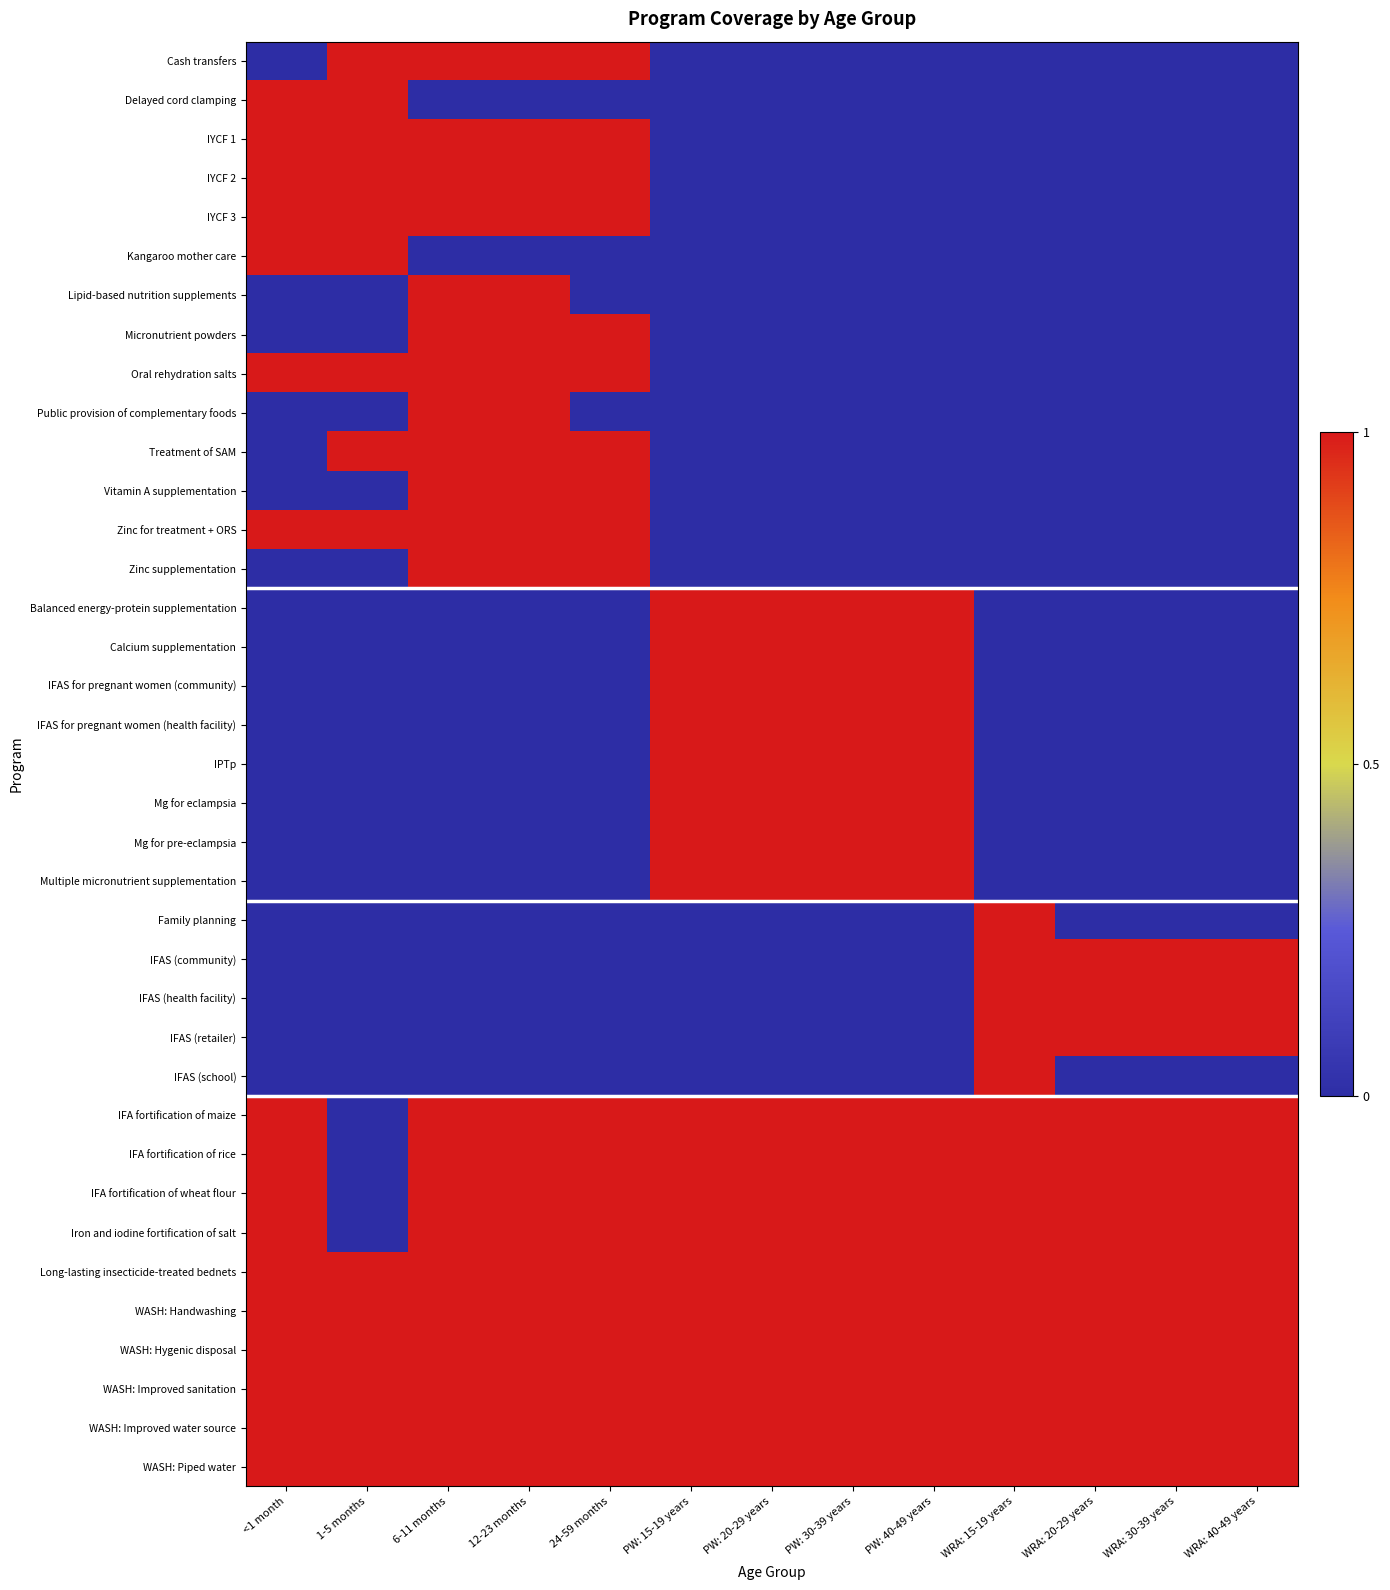

Count the number of categories in the chart.

13